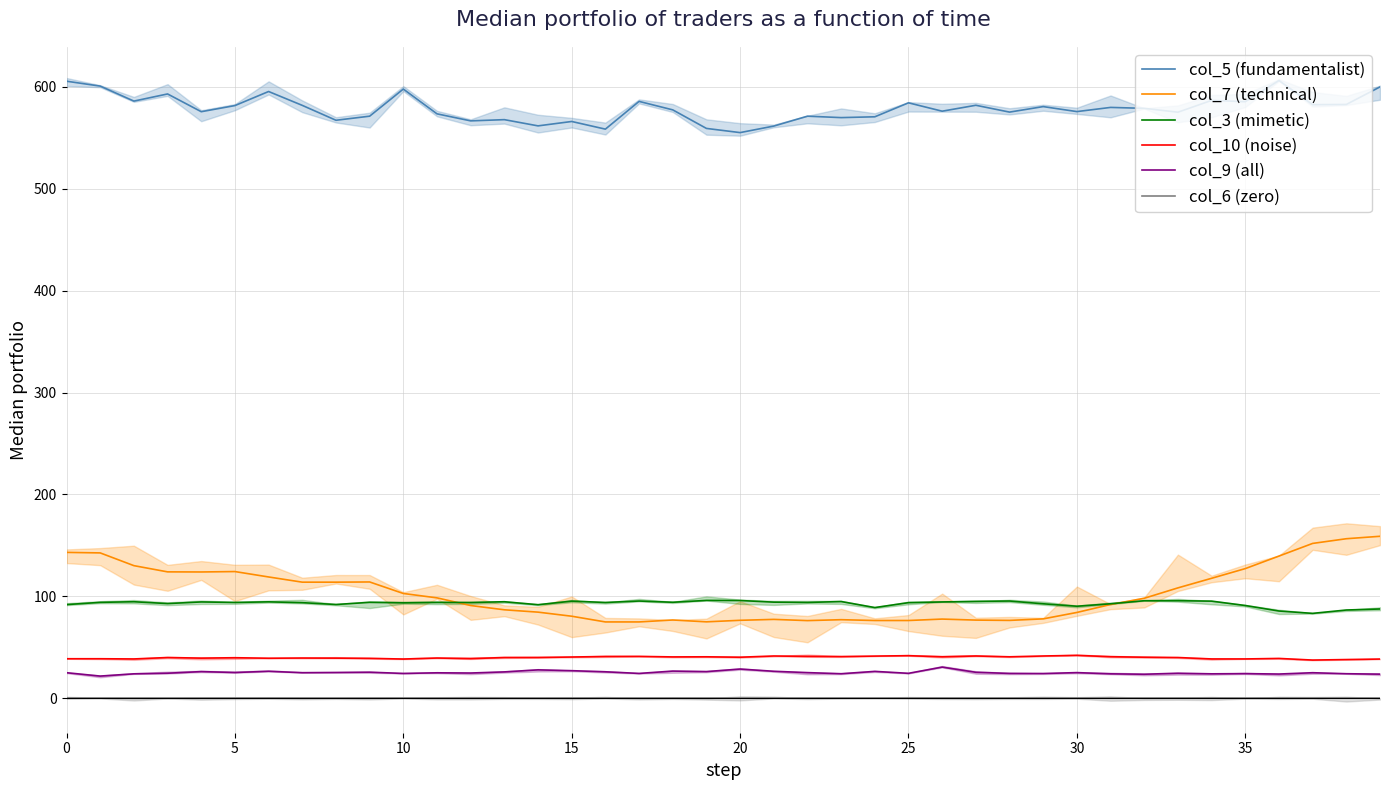

In col_3 (mimetic), how many points are lower than both neighbors (excluding endpoints)?

11